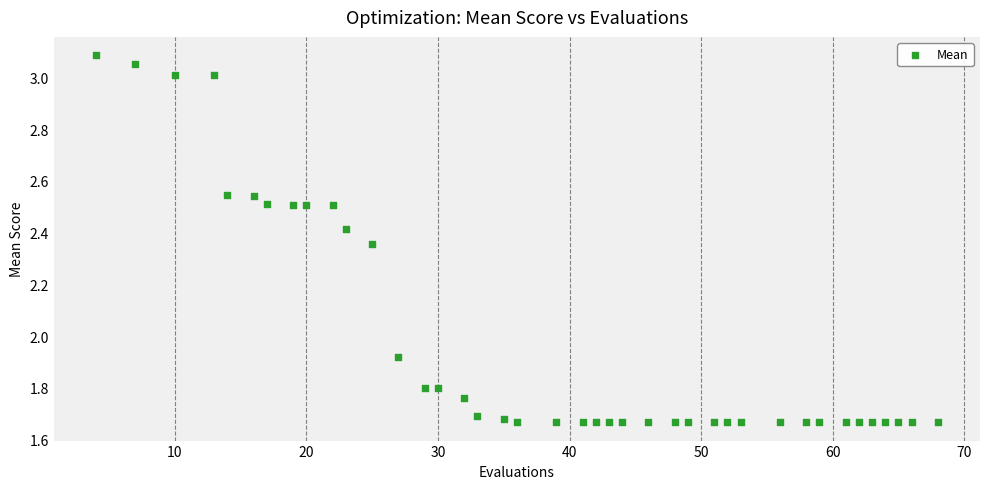

What is the range of Y values (max minus min)?

1.4